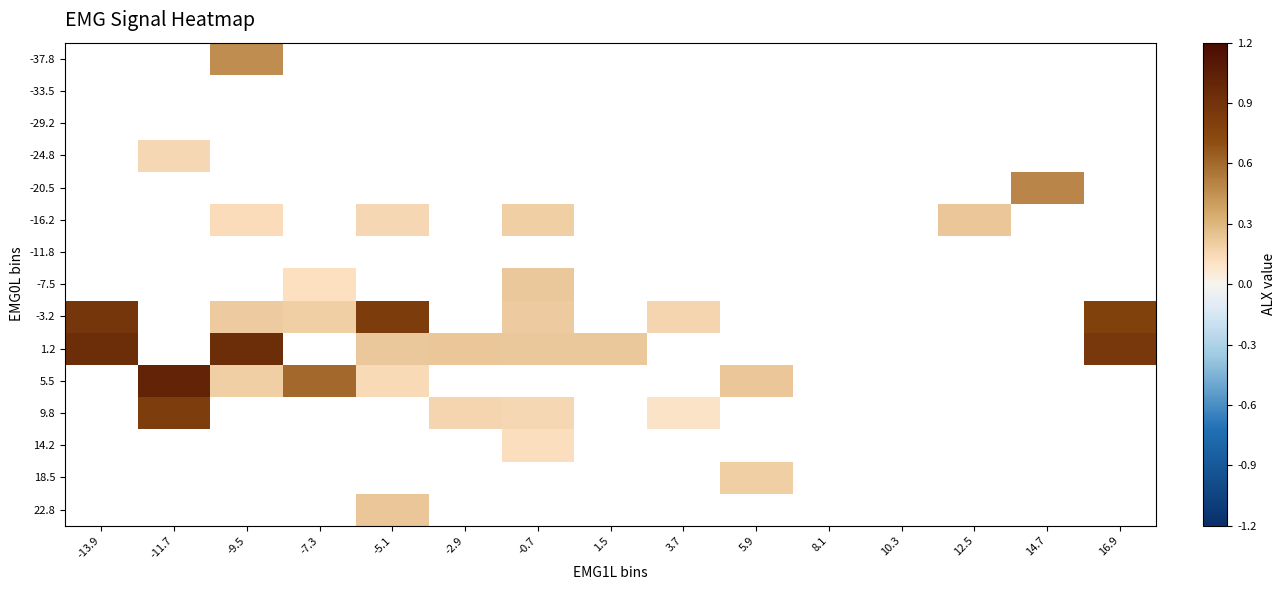

Is the value of -3.2 at 3.7 greater than the value of -33.5 at -2.9?

No